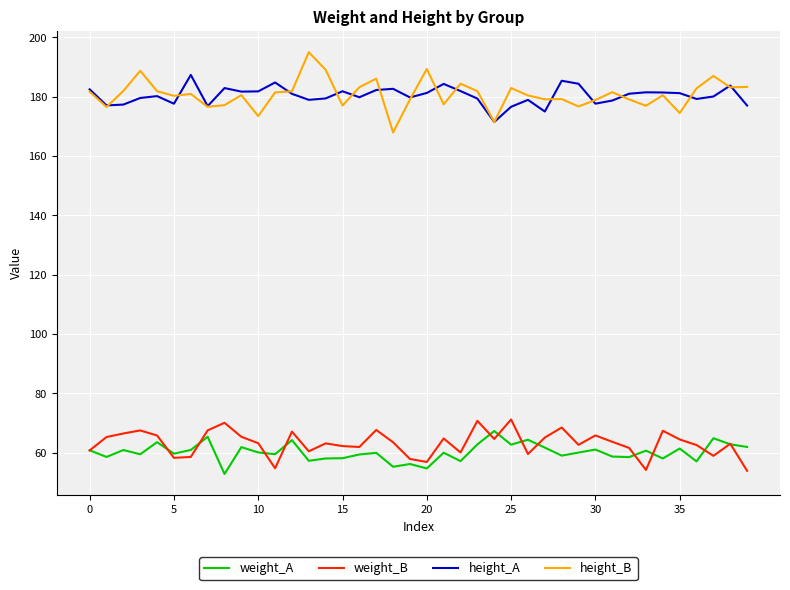

What is the lowest value of the weight_B series?

53.9